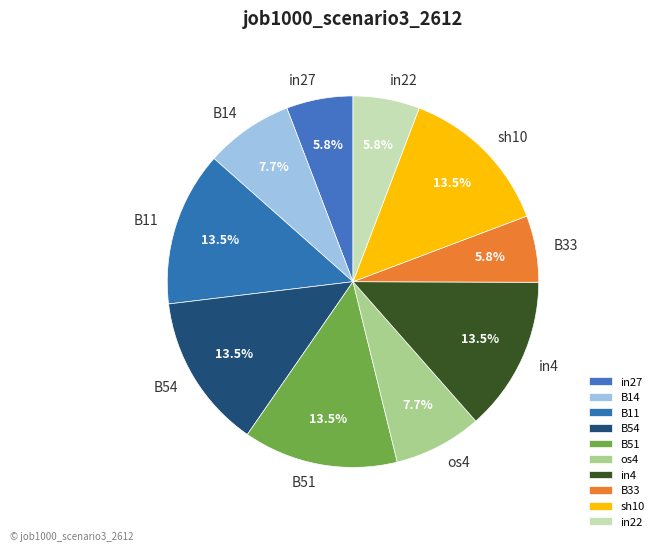

Does any single category account for the majority?

No